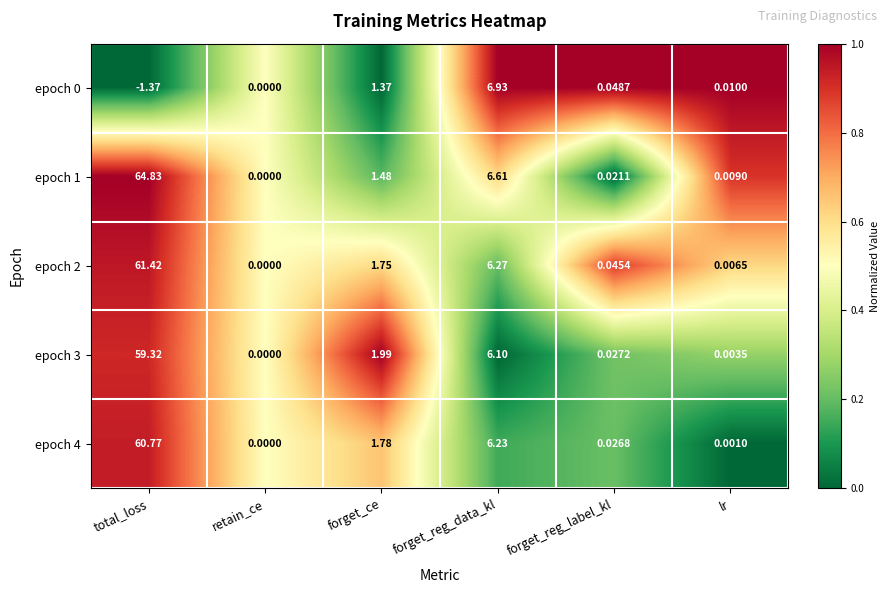

Is the value of epoch 2 at forget_ce greater than the value of epoch 3 at forget_reg_data_kl?

No